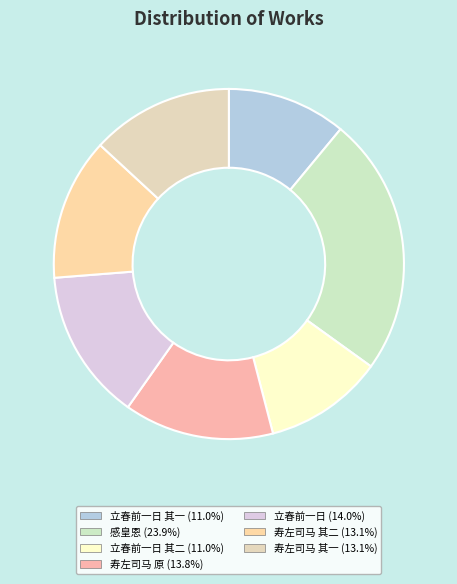

How many segments does this pie chart have?

7